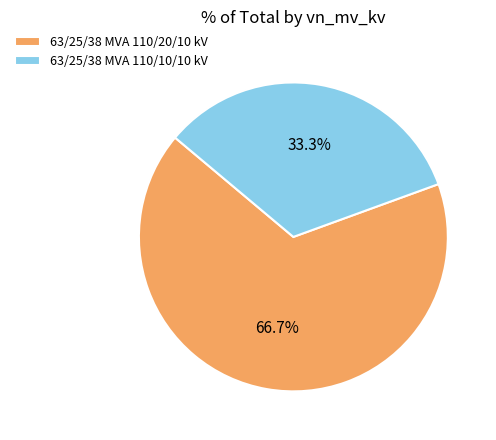

Is the sum of 63/25/38 MVA 110/10/10 kV and 63/25/38 MVA 110/20/10 kV greater than half?

Yes